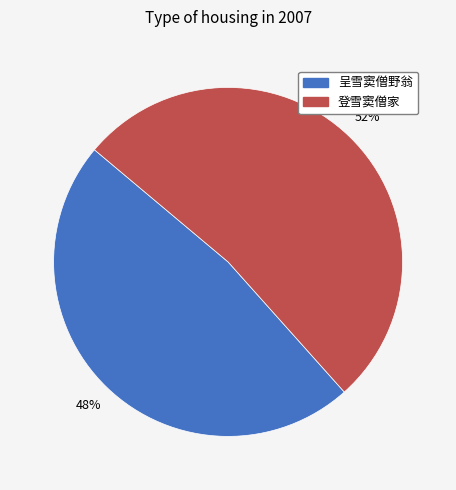

How many slices are in this pie chart?

2